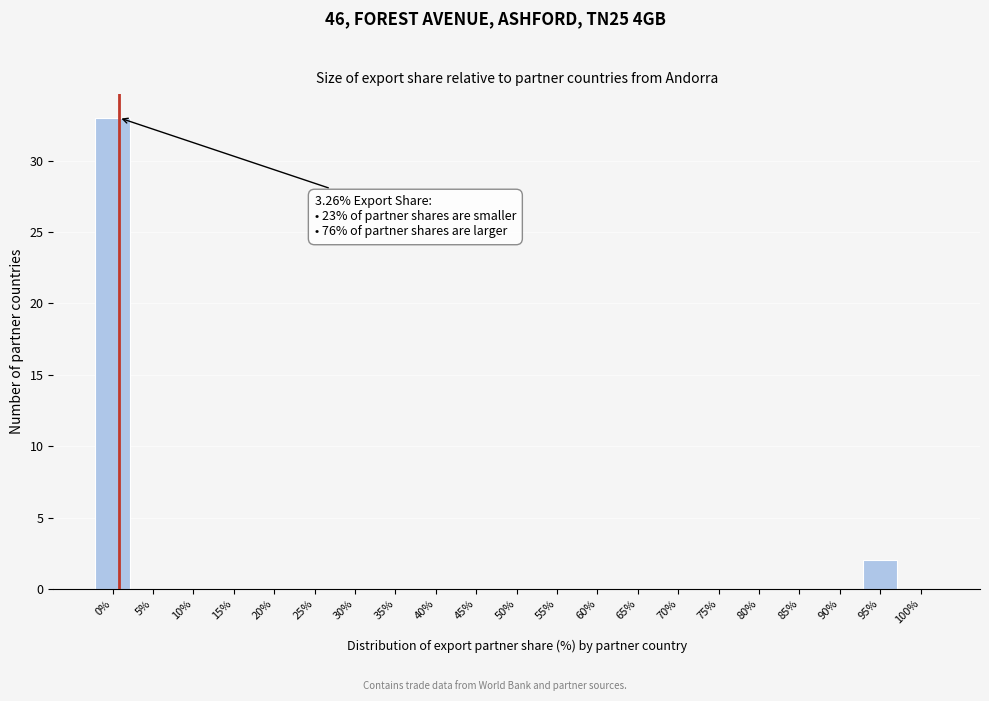

Reading left to right, what are all the values shown in this chart?

0%=33	5%=0	10%=0	15%=0	20%=0	25%=0	30%=0	35%=0	40%=0	45%=0	50%=0	55%=0	60%=0	65%=0	70%=0	75%=0	80%=0	85%=0	90%=0	95%=2	100%=0